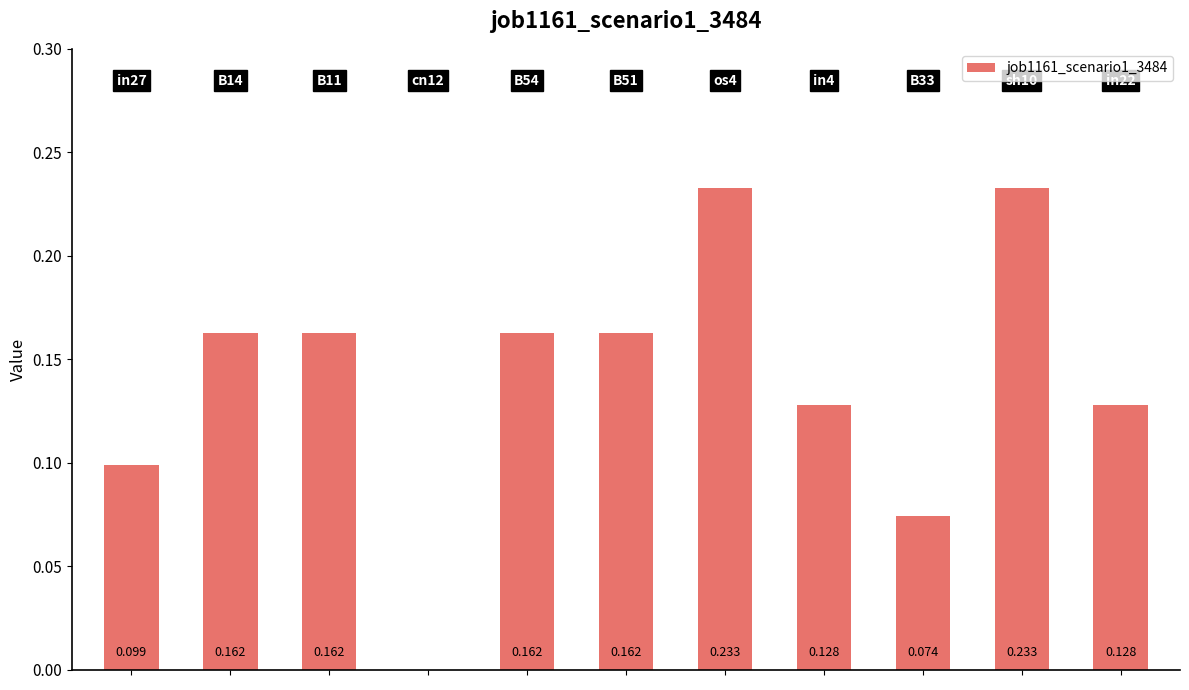

Where is the data nearest to the value 0?

3